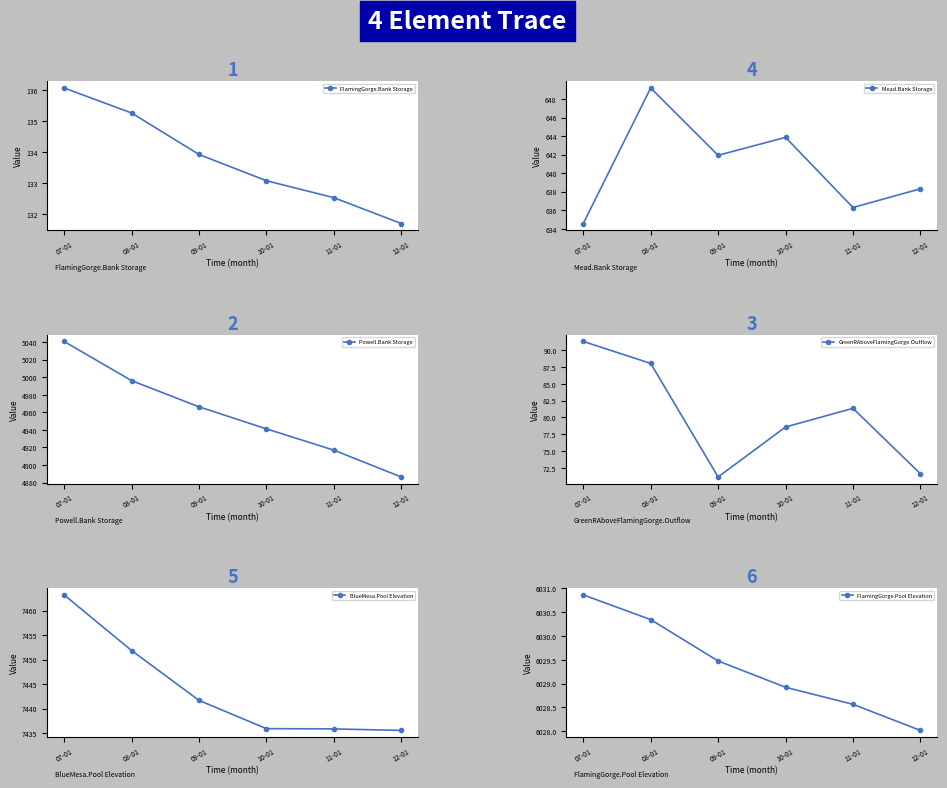

True or false: Mead.Bank Storage and BlueMesa.Pool Elevation intersect in this chart.

False